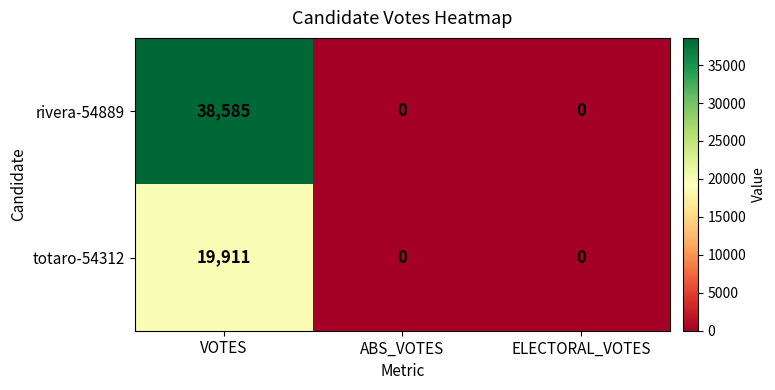

What is the total value across all series at VOTES?

58496